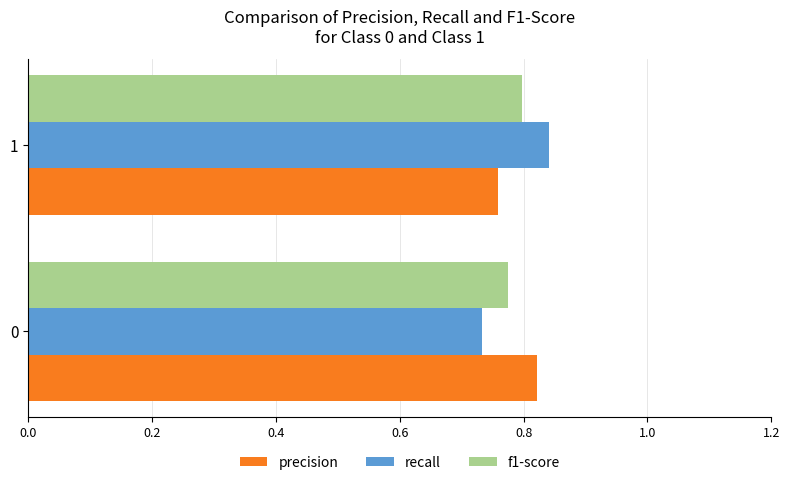

Rank the categories by precision value from highest to lowest.

0, 1